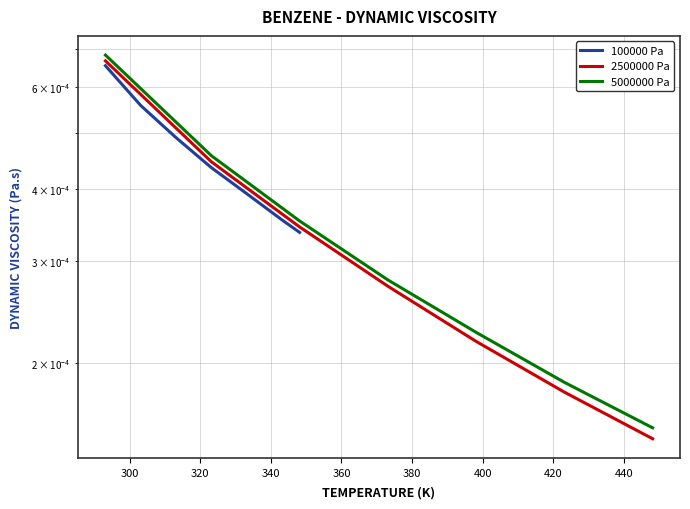

Which series has the widest spread of values?

5000000 Pa